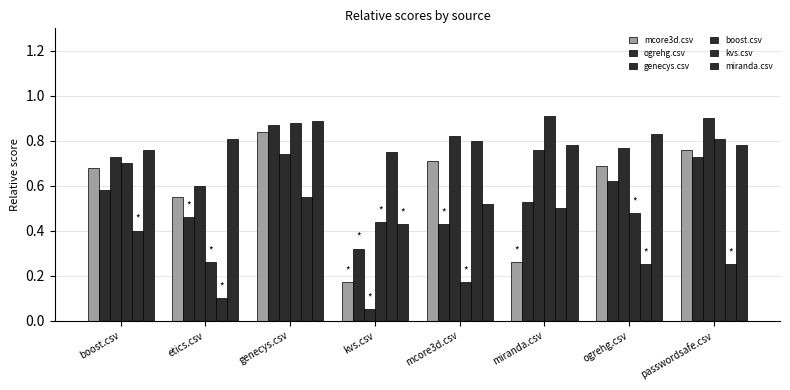

How many miranda.csv values are between 0 and 1?

8